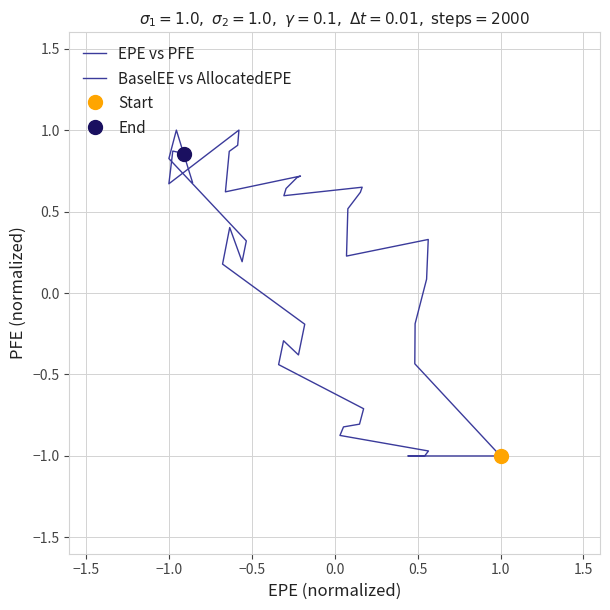

At how many categories does at least one series exceed 0?

17